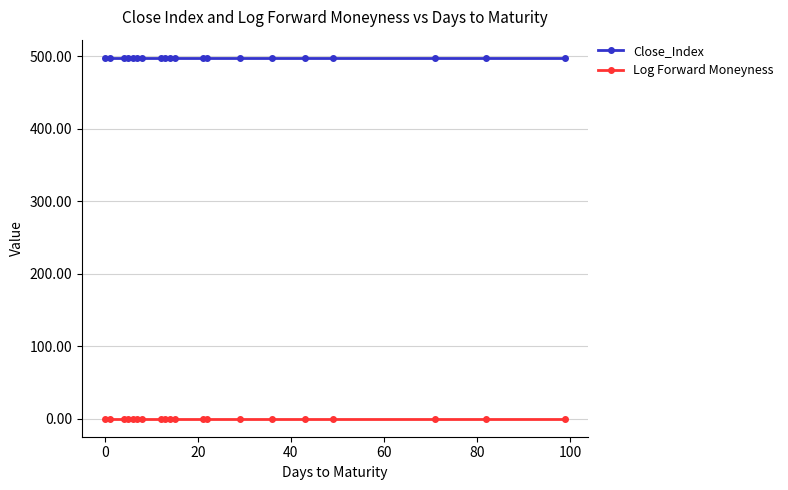

True or false: Log Forward Moneyness and Close_Index cross at least once.

False